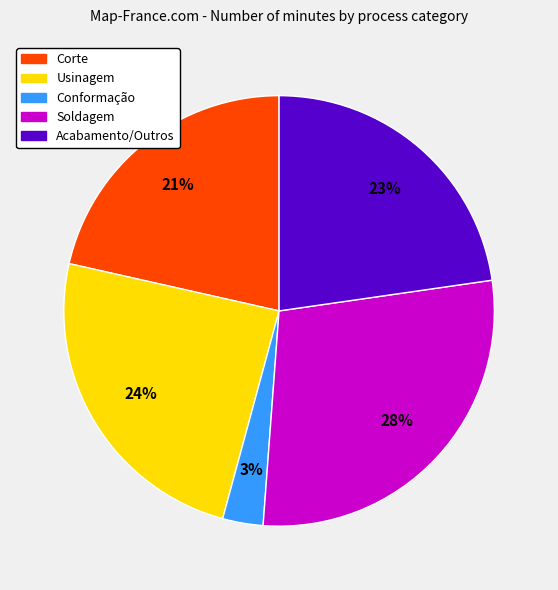

How many segments does this pie chart have?

5